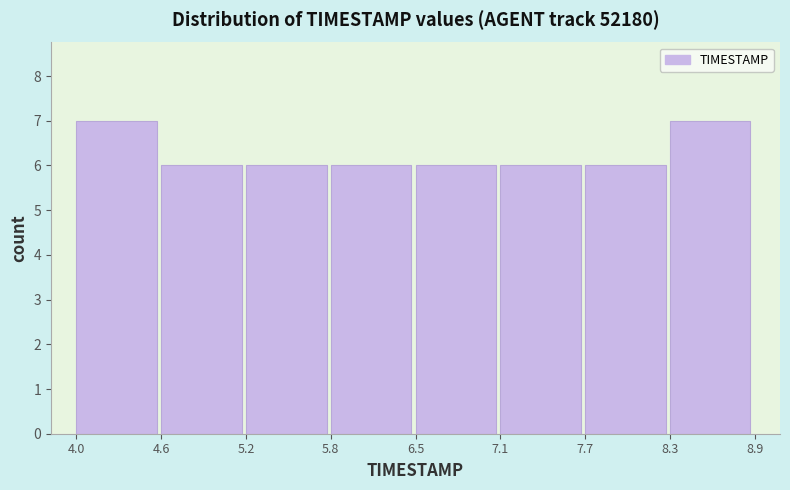

How tall is the bar that spans 4.6 to 5.2 on the x-axis? The values are not printed on the chart, so give them approximately, as read against the axis.

6